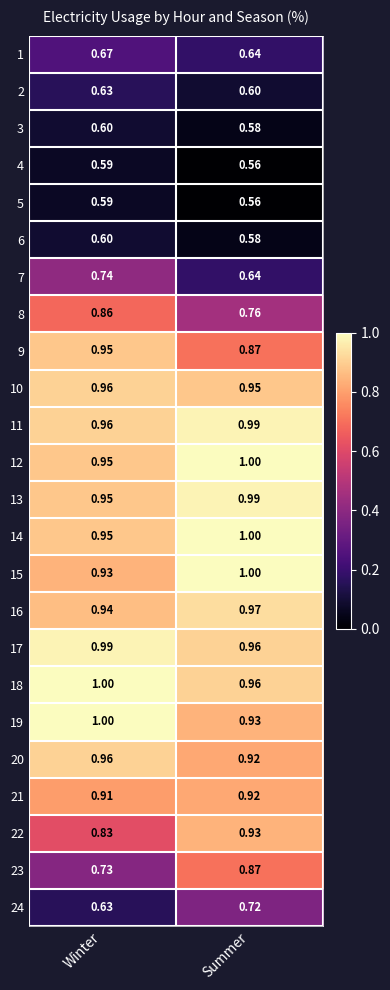

What is the maximum value shown in the chart?

1.0